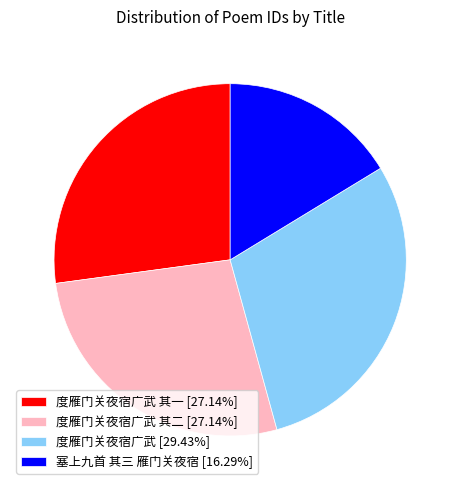

What is the ratio of the value at 塞上九首 其三 雁门关夜宿 [16.29%] to the value at 度雁门关夜宿广武 其二 [27.14%]?

0.6